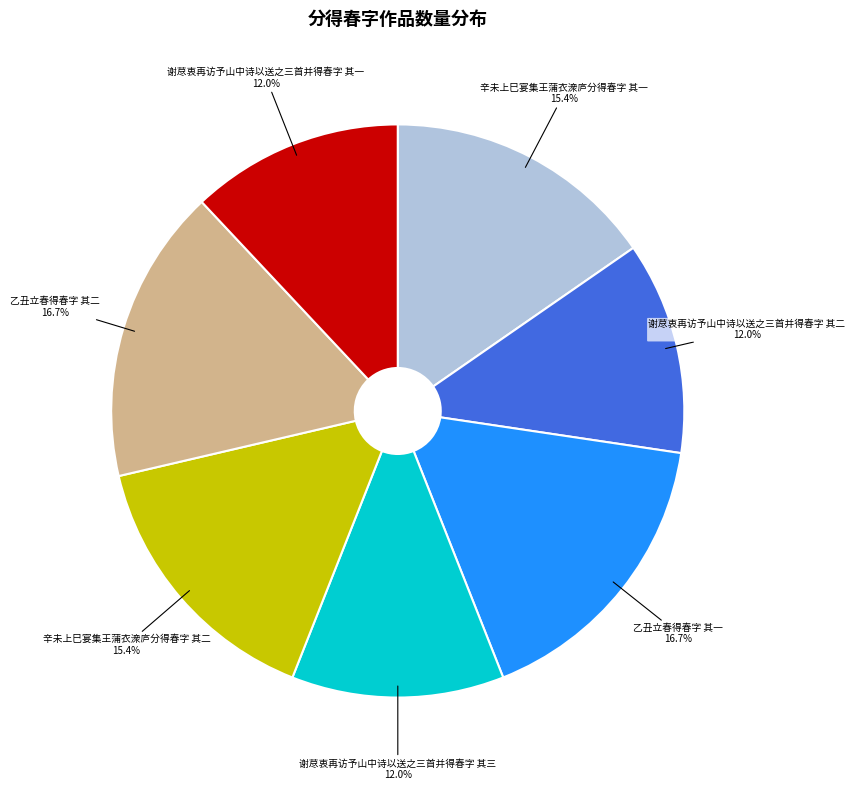

Is there a majority slice in this chart?

No